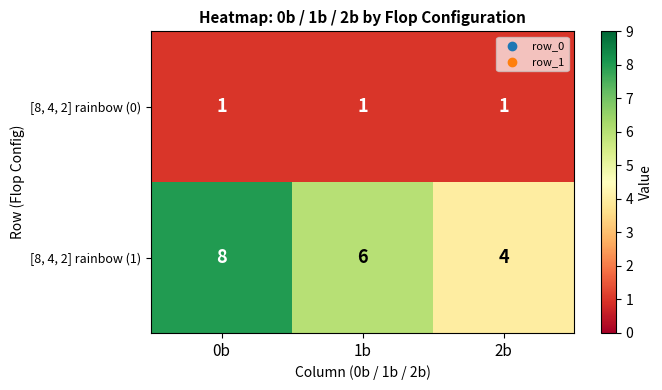

How many data points does each series have?

3